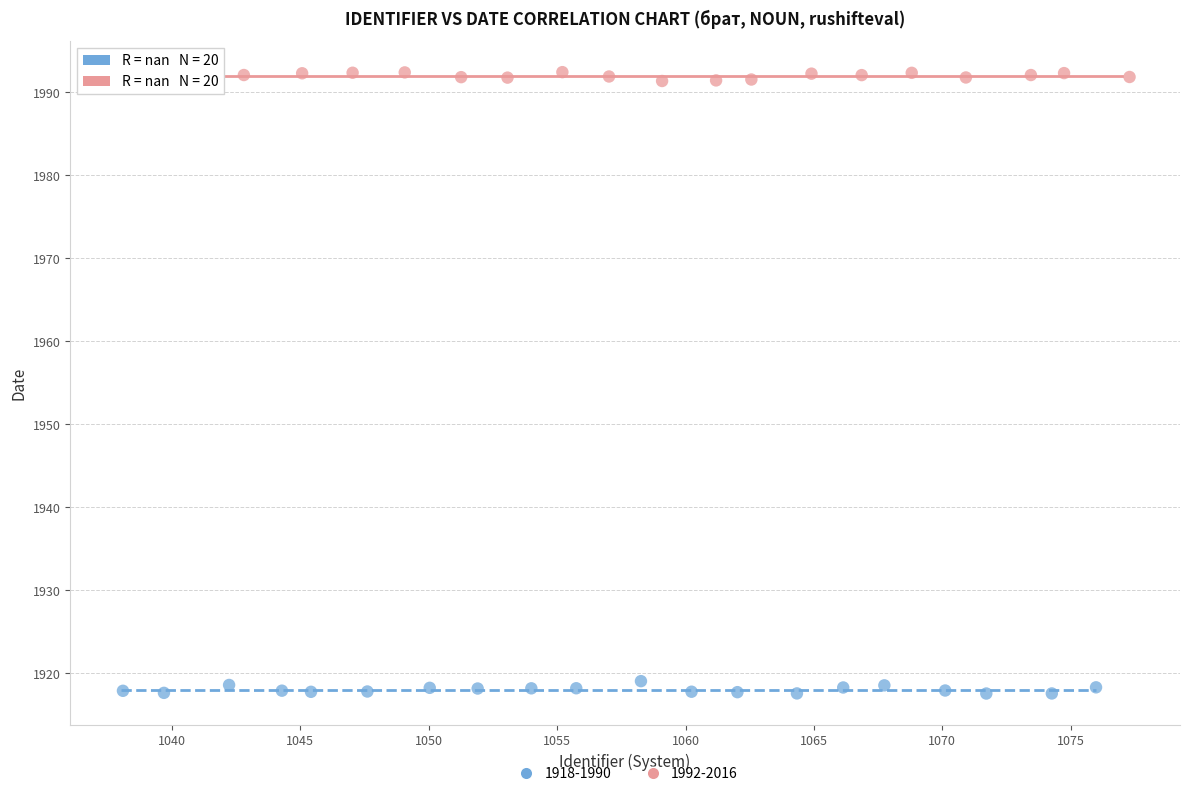

Which series contains the lowest Y value?

1918-1990